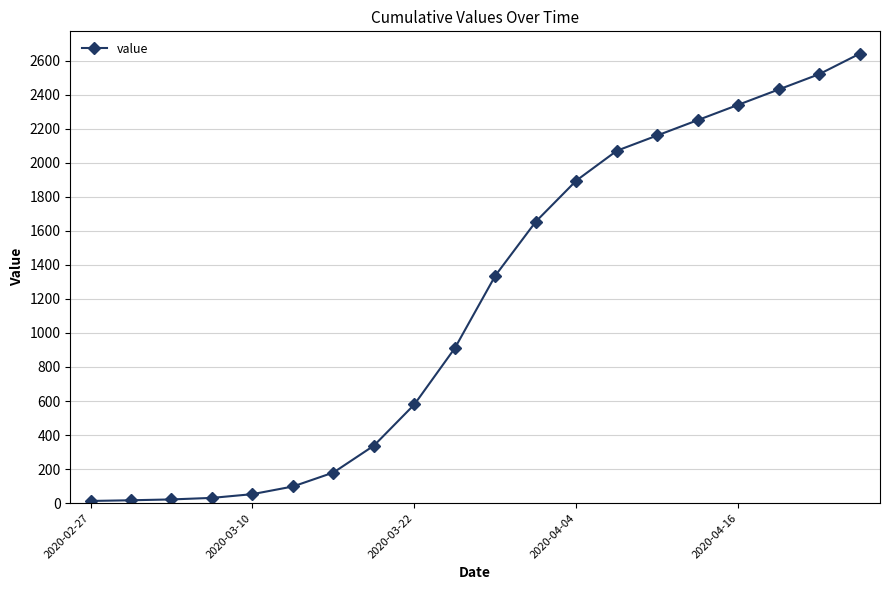

What is the sum of all values?

23539